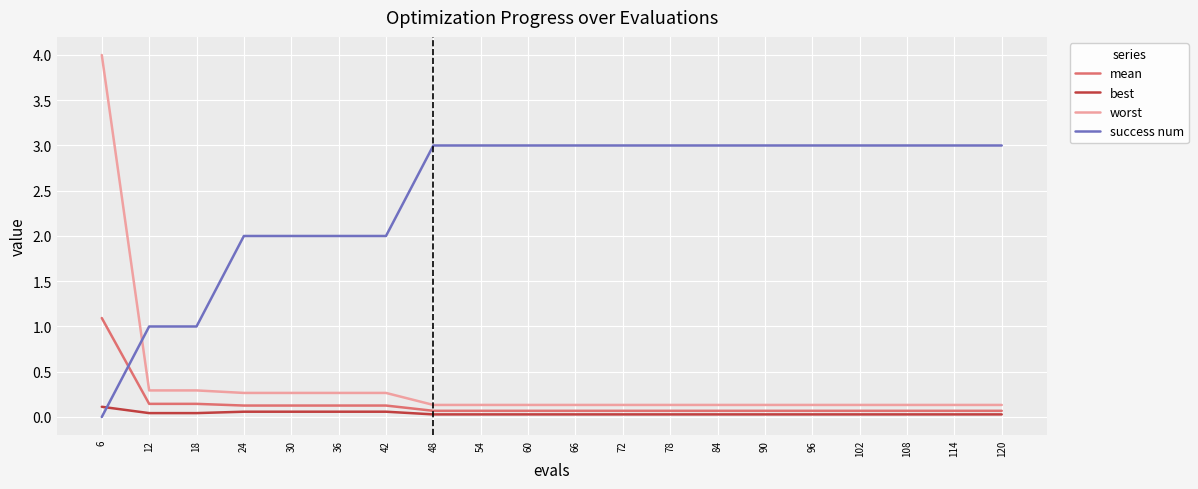

Which series has the widest spread of values?

worst